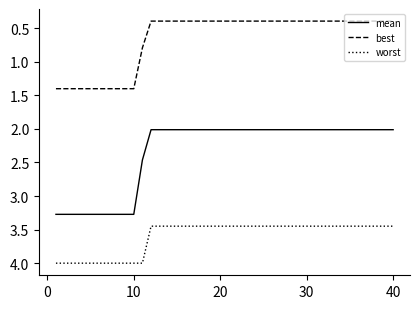

What is the minimum value shown in the chart?

0.4